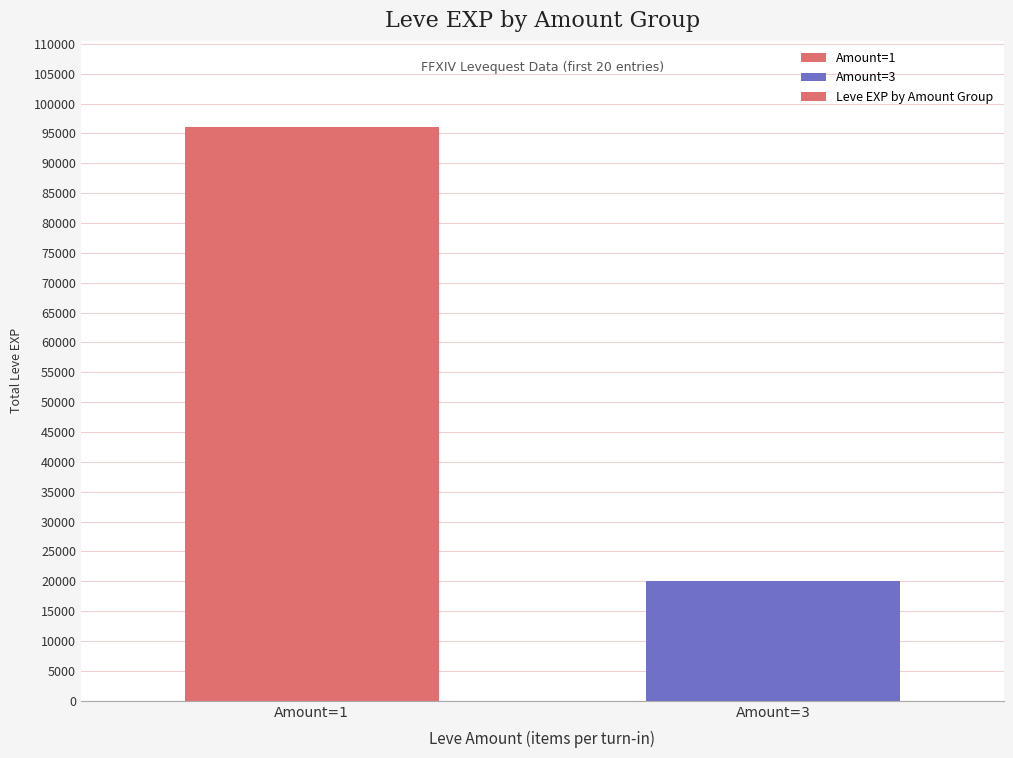

What is the average value?

58090